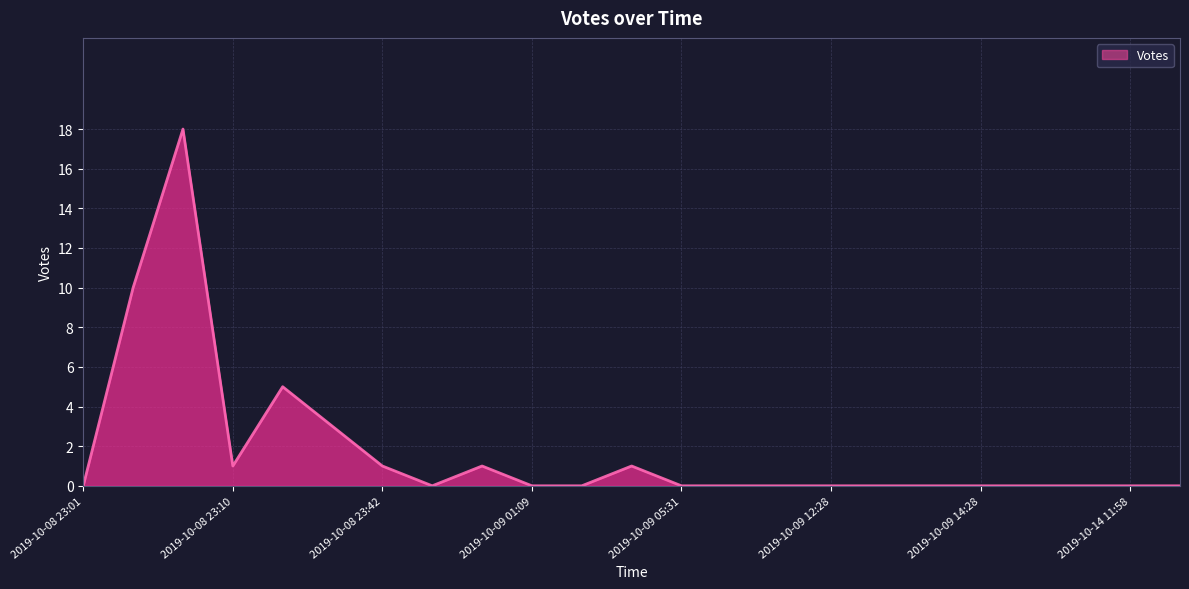

Is this an area chart (filled region under the line)?

Yes